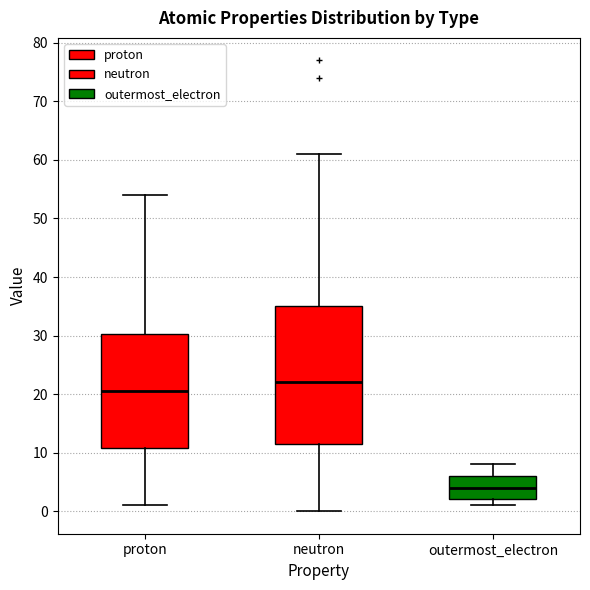

Which box's median line is the highest?

neutron